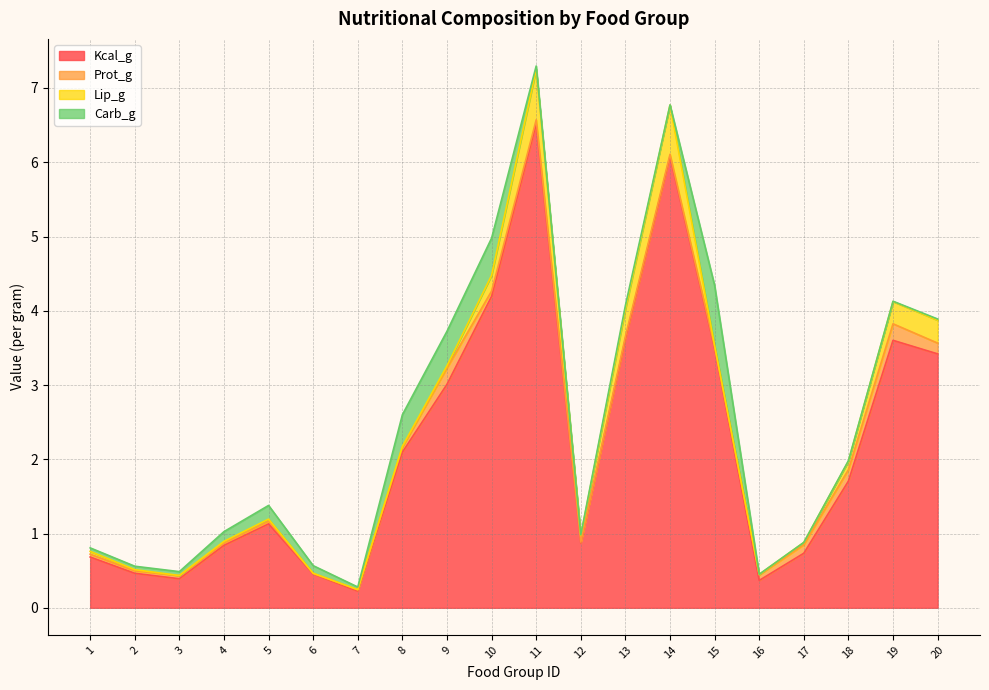

What is the difference between the second highest and minimum values in the Prot_g series?

0.2